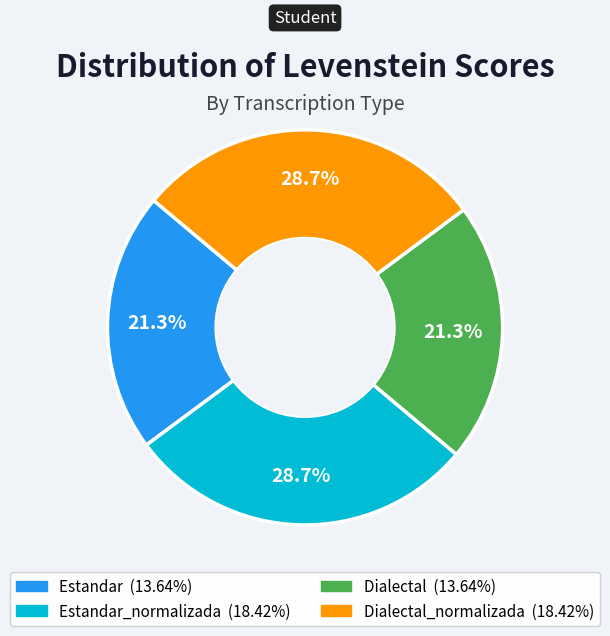

Is there a majority slice in this chart?

No